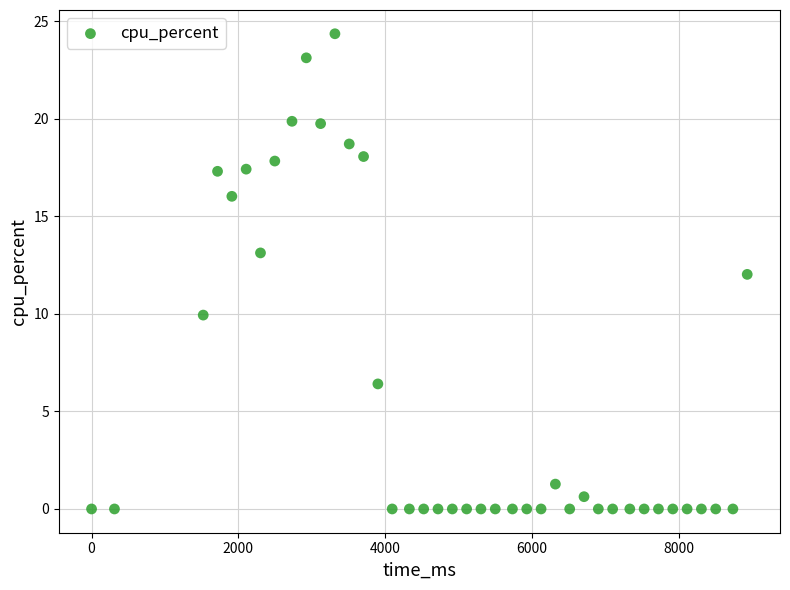

What is the range of X values (max minus min)?

8931.0